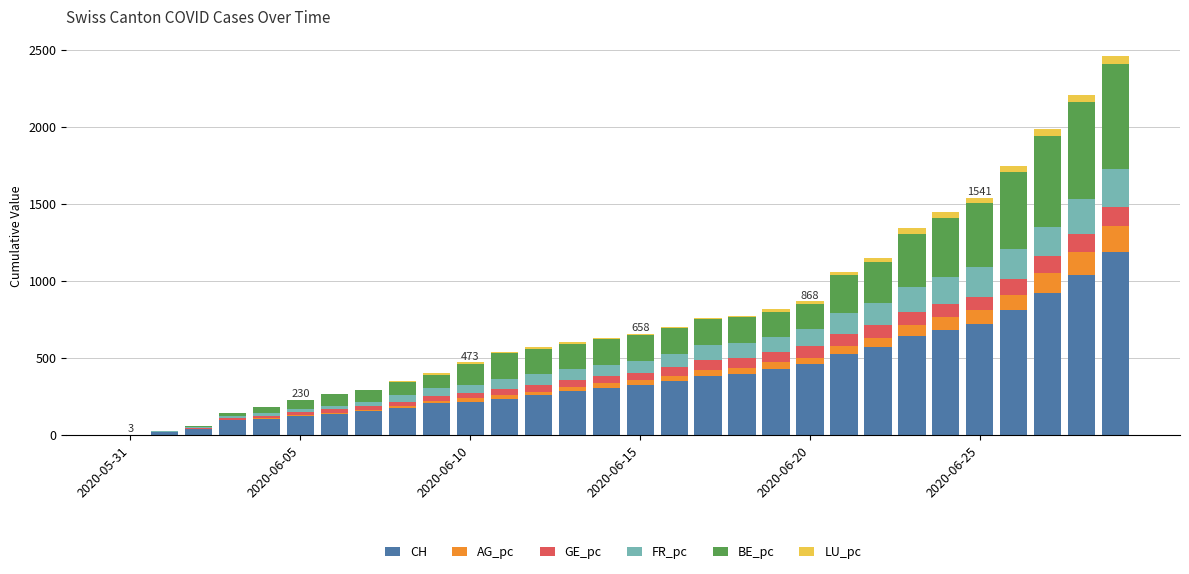

Does the chart contain stacked bars?

Yes